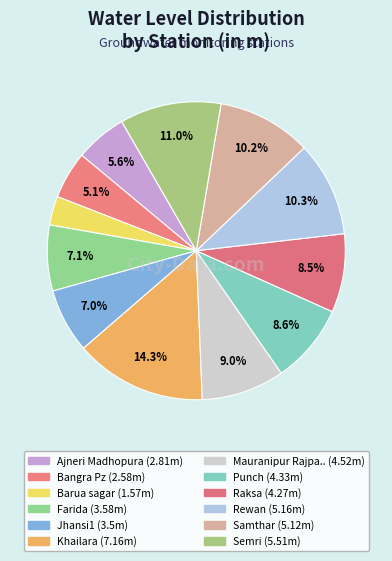

Is there a majority slice in this chart?

No